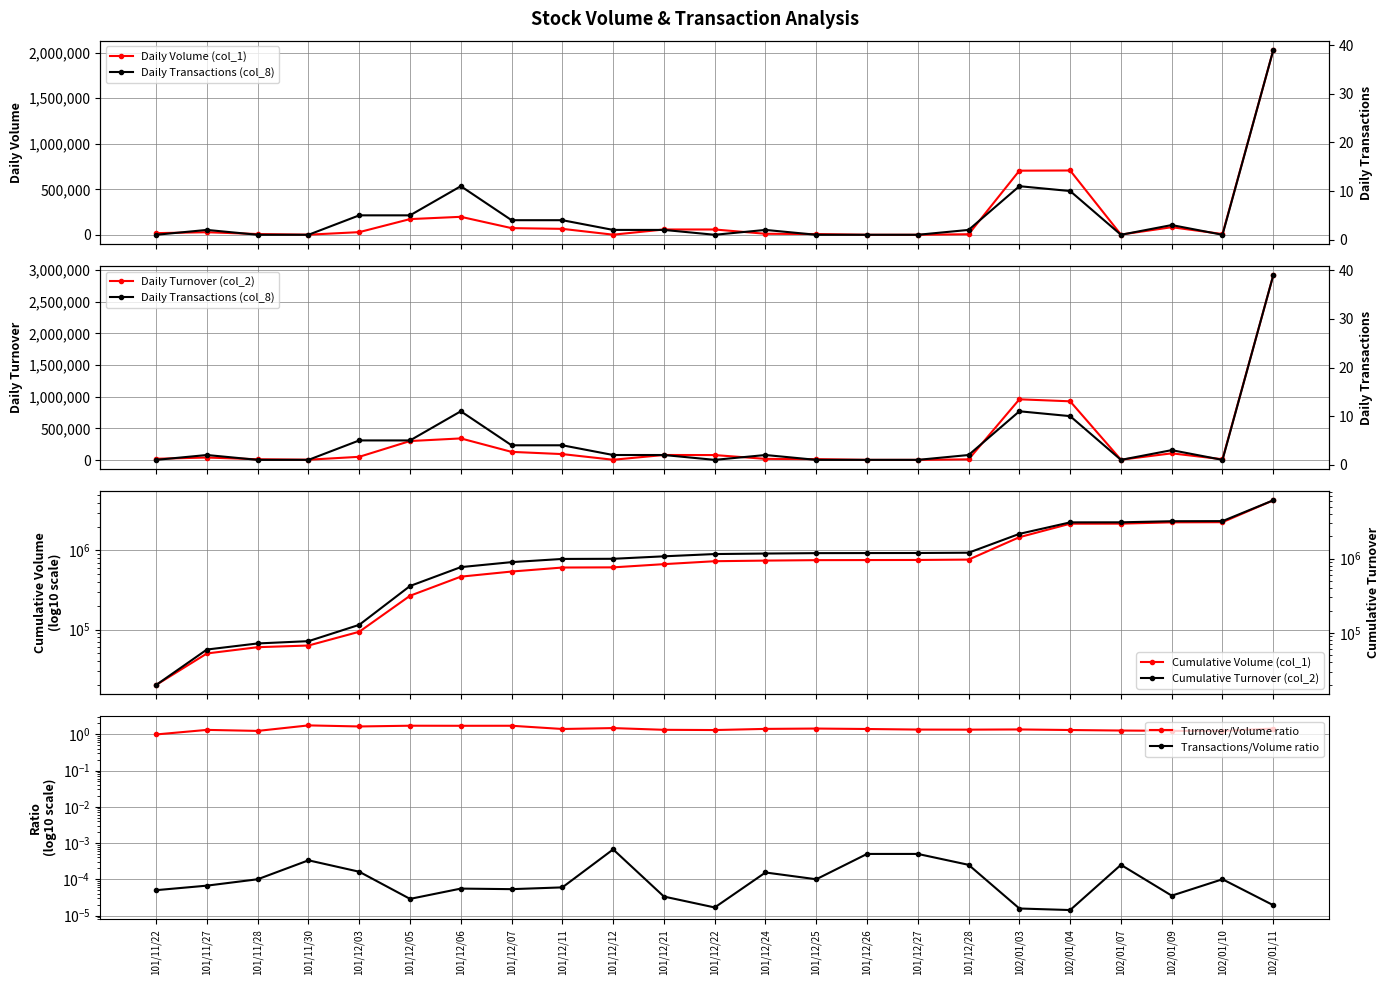

Which series changed the most between 101/11/22 and 101/12/03?

col_2